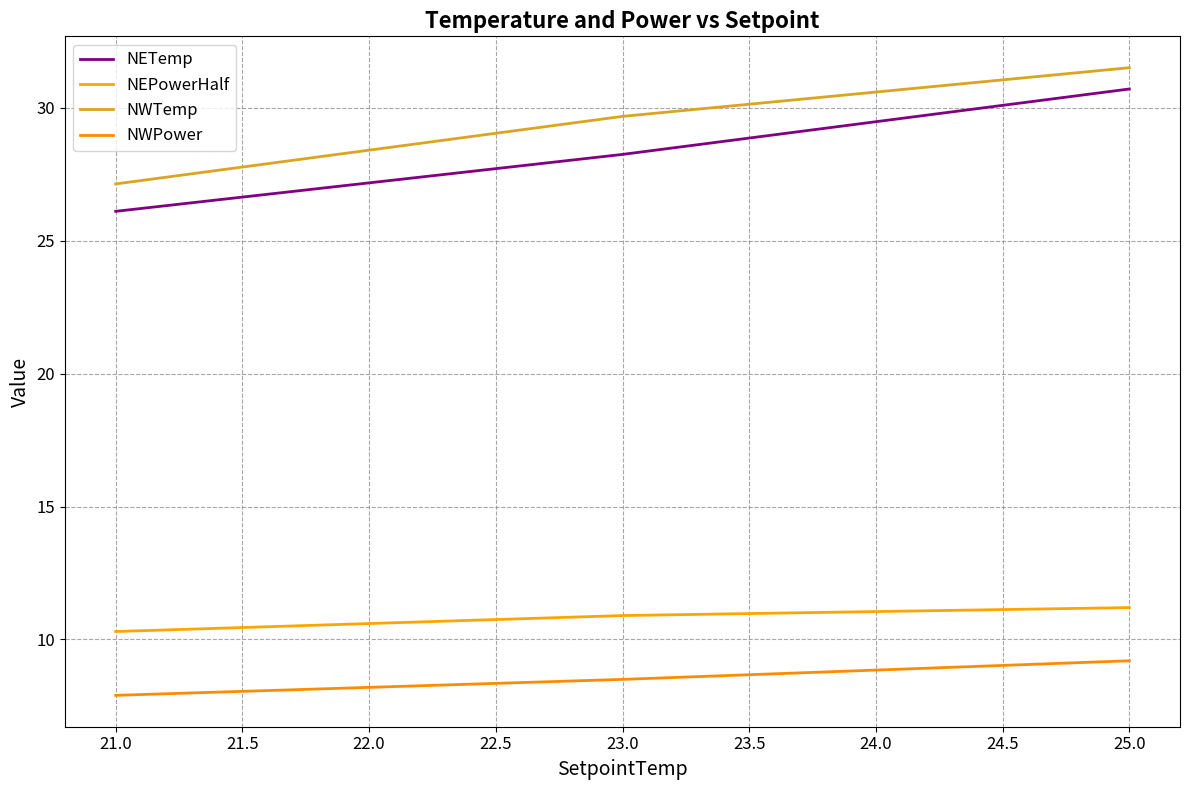

How many lines are shown in the chart?

4